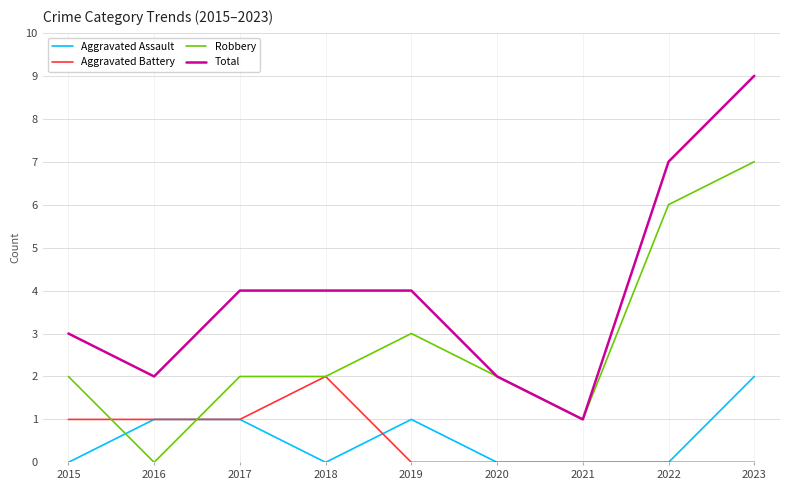

What is the spread (max minus min) of values at 2015?

3